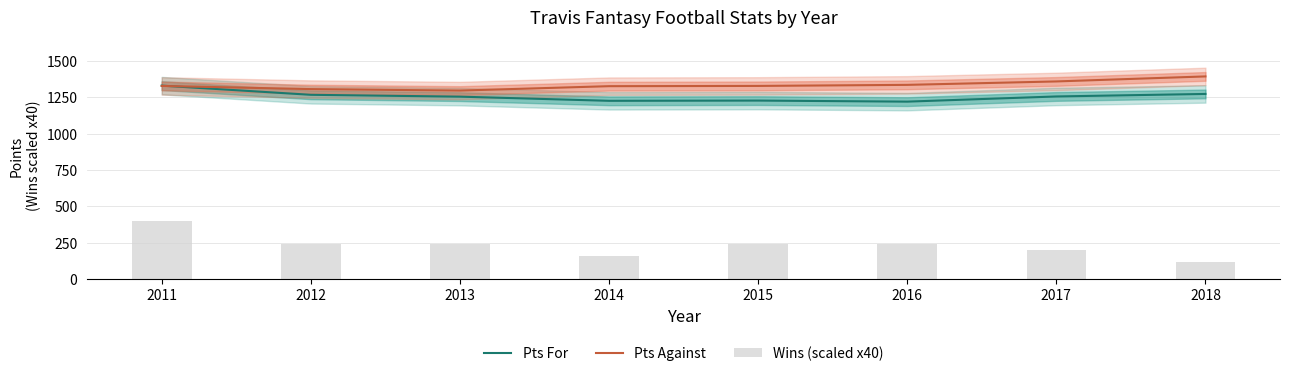

What is the difference between the Wins (scaled x40) values at 2016 and 2011?

160.0